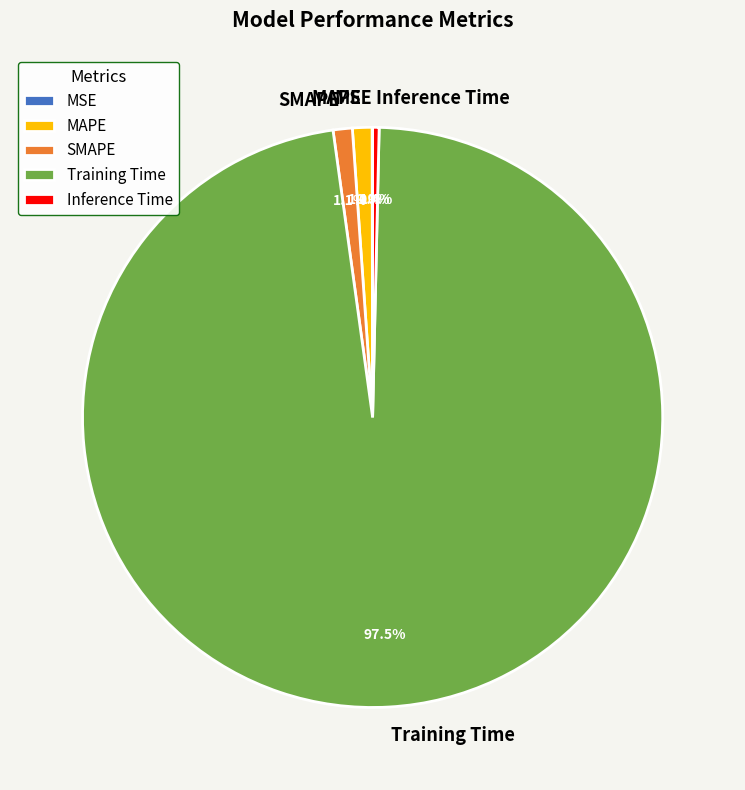

To the nearest percent, what is the difference between the largest and smallest slice percentages?

97%